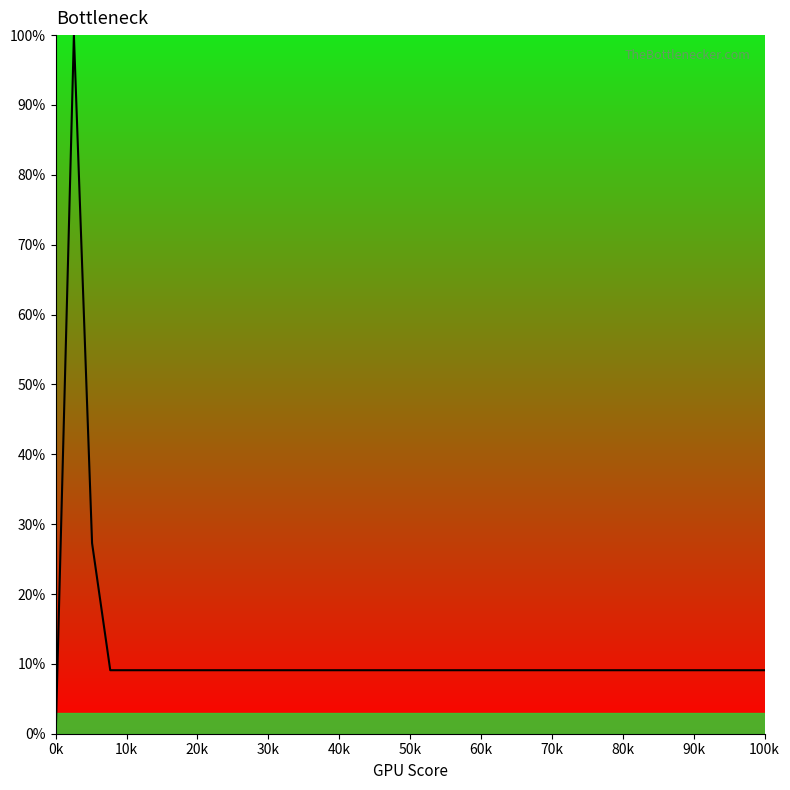

What is the maximum value shown in the chart?

100.0